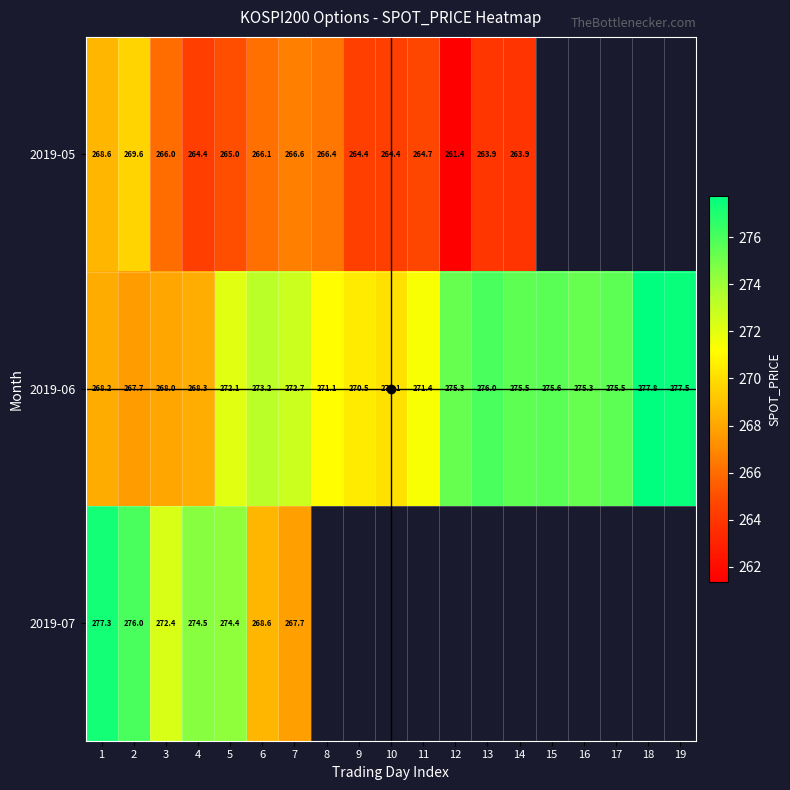

Is the value of 2019-06 at 6 greater than the value of 2019-07 at 18?

No